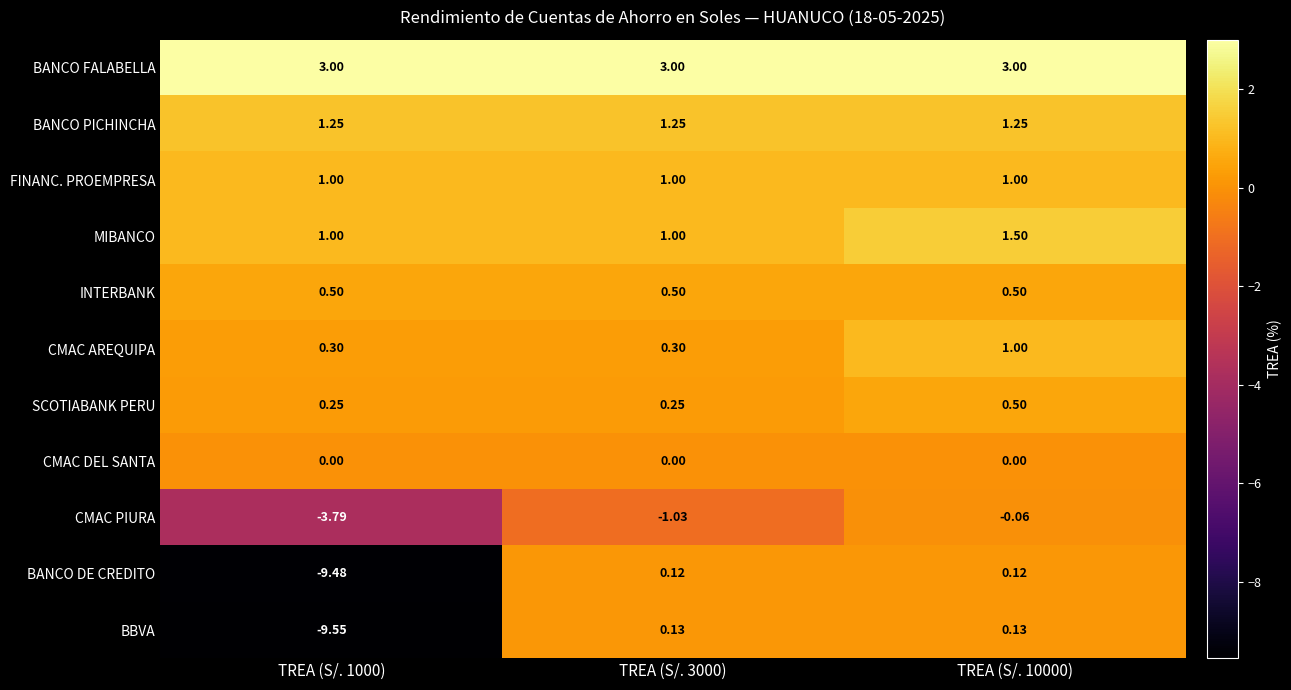

Is the value of SCOTIABANK PERU at TREA (S/. 1000) greater than the value of CMAC DEL SANTA at TREA (S/. 10000)?

Yes